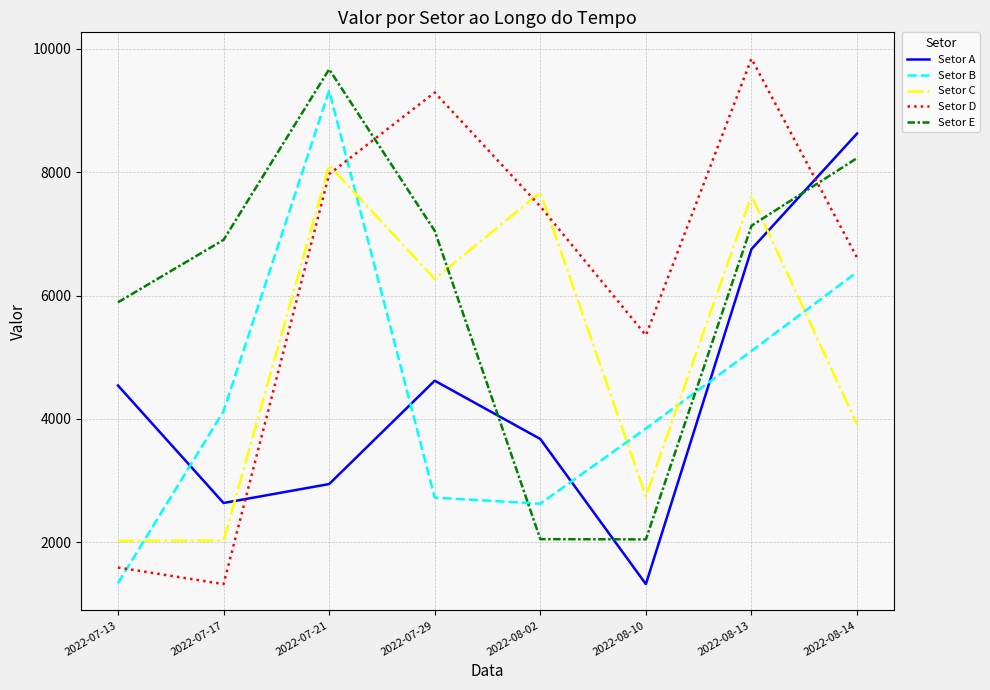

Between 2022-07-17 and 2022-08-14, which series saw the biggest shift?

Setor A